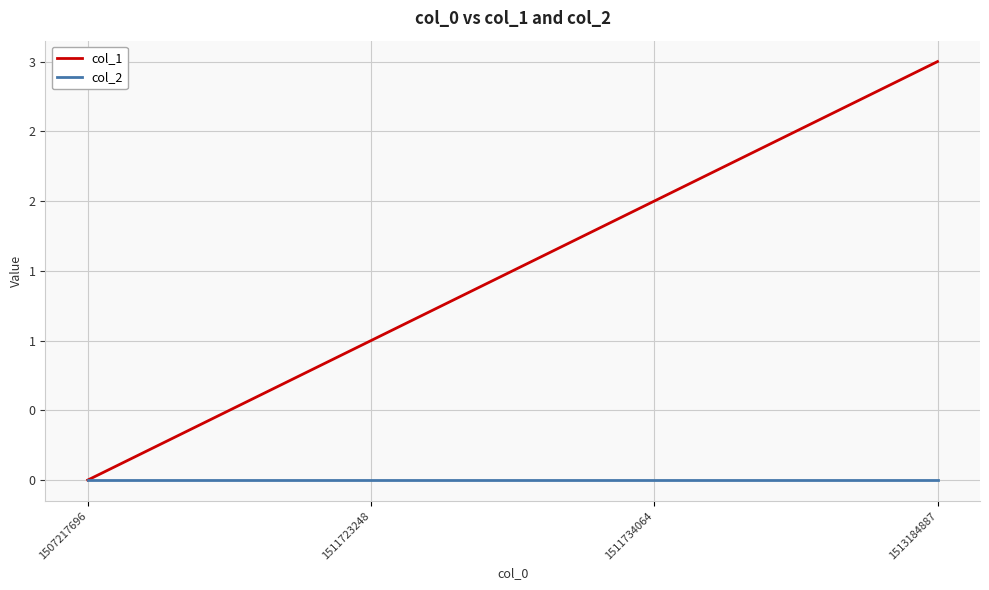

Does the chart have visible grid lines?

Yes